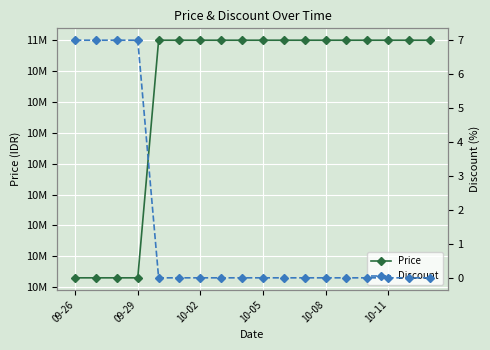

True or false: Price has more than 2 interior local peaks.

False